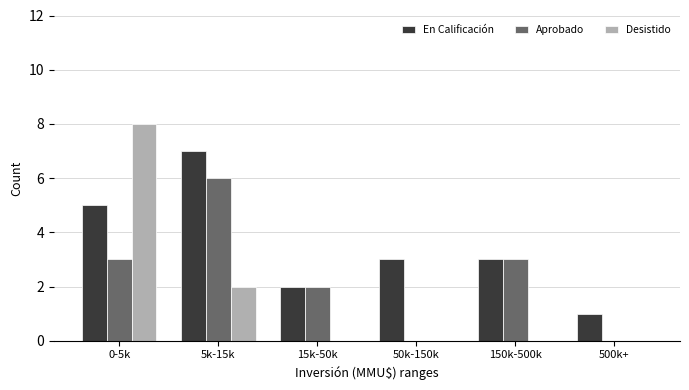

Reading left to right, what are all the values shown in this chart?

En Calificación: 0-5k=5	5k-15k=7	15k-50k=2	50k-150k=3	150k-500k=3	500k+=1
Aprobado: 0-5k=3	5k-15k=6	15k-50k=2	50k-150k=0	150k-500k=3	500k+=0
Desistido: 0-5k=8	5k-15k=2	15k-50k=0	50k-150k=0	150k-500k=0	500k+=0